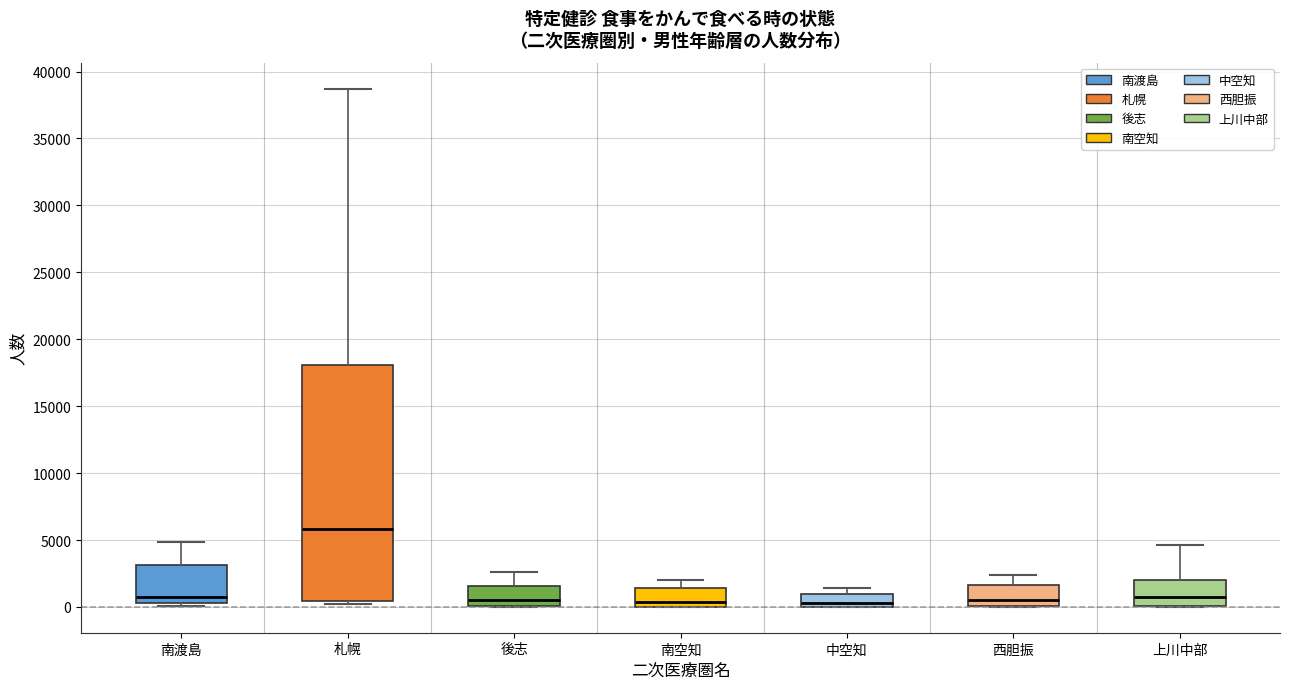

Reading left to right, transcribe this box plot: for each box, give where its median line is, the range the box spans, and where its two whiskers end, as read against the y-axis. The values are not printed on the chart, so give them approximately, as read against the axis.

南渡島: median 1000, box 500 to 3000, whiskers 0 to 5000
札幌: median 6000, box 500 to 18000, whiskers 0 to 38500
後志: median 500, box 0 to 1500, whiskers 0 to 2500
南空知: median 500, box 0 to 1500, whiskers 0 to 2000
中空知: median 500, box 0 to 1000, whiskers 0 to 1500
西胆振: median 500, box 0 to 1500, whiskers 0 to 2500
上川中部: median 500, box 0 to 2000, whiskers 0 to 4500